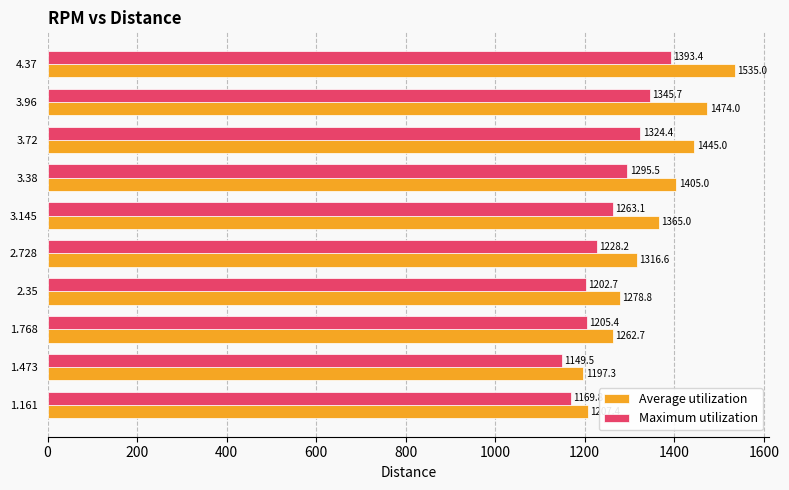

List the series in order of their overall mean, highest first.

Average utilization, Maximum utilization